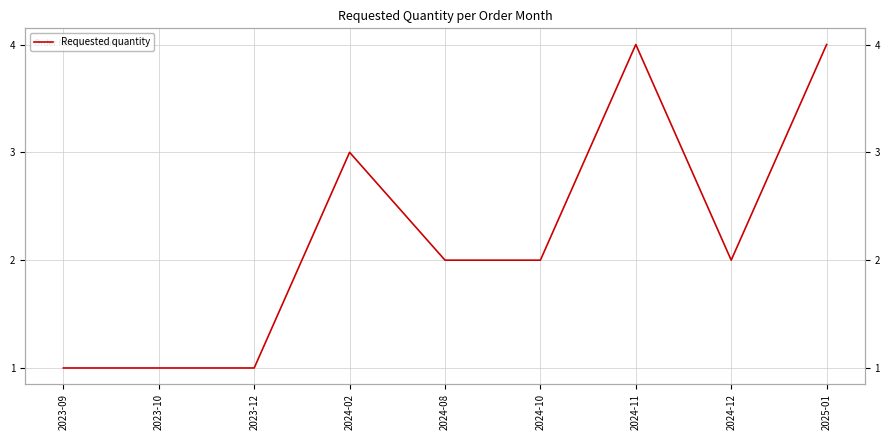

What is the maximum value shown in the chart?

4